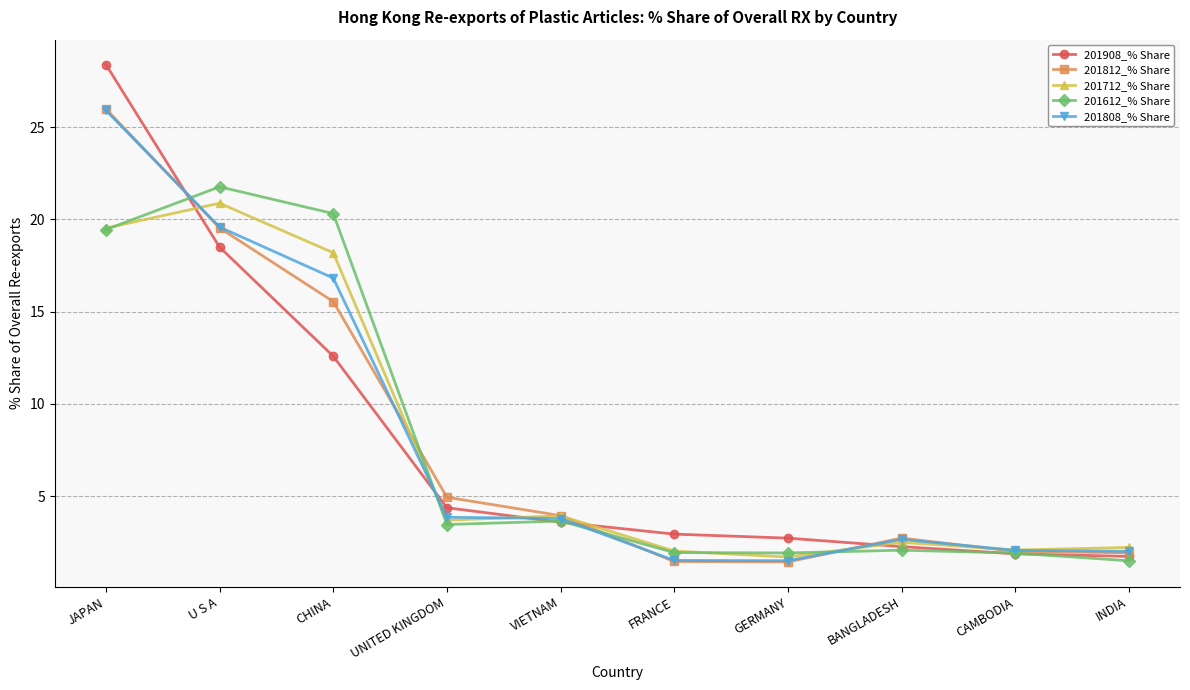

What are all the series names shown in the legend?

201908_% Share, 201812_% Share, 201712_% Share, 201612_% Share, 201808_% Share